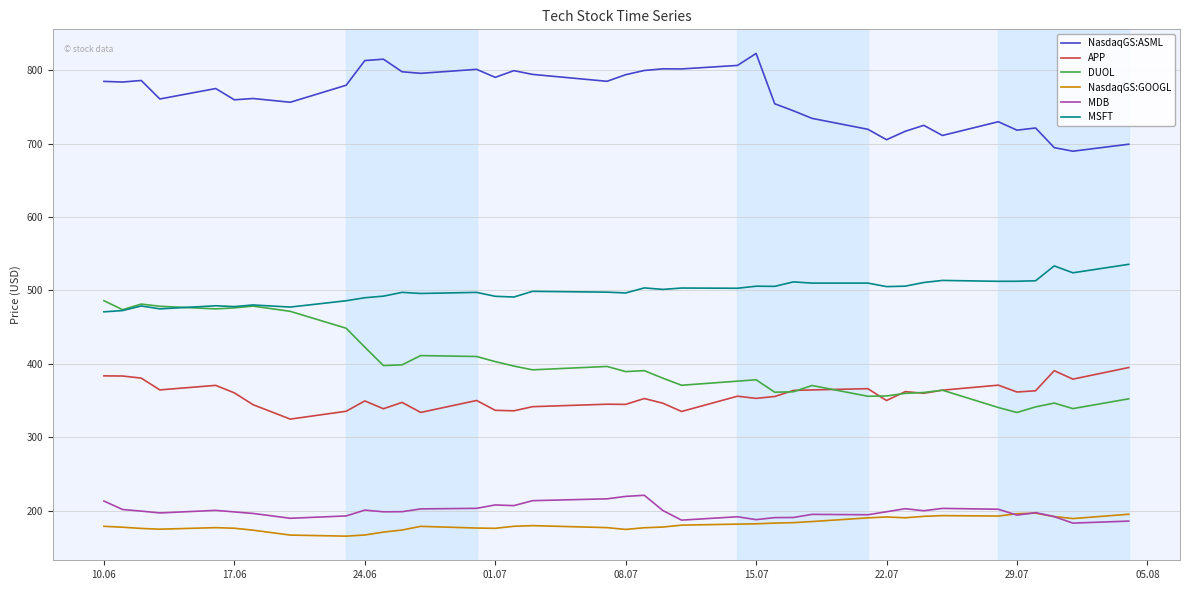

What is the average value of the APP series?

356.9